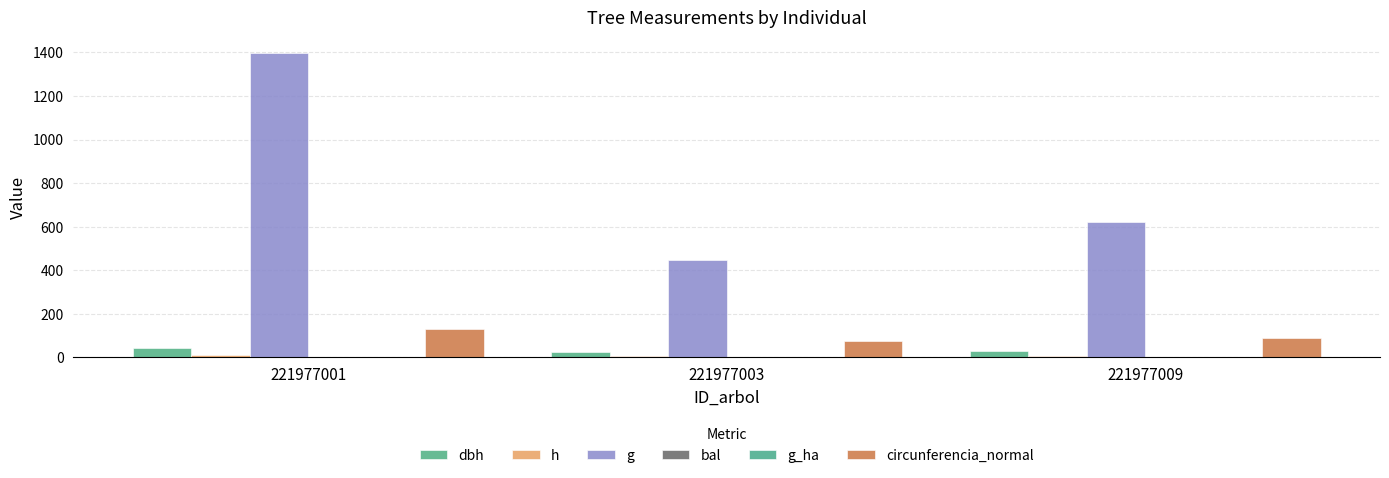

How many data points in circunferencia_normal are less than 88?

1